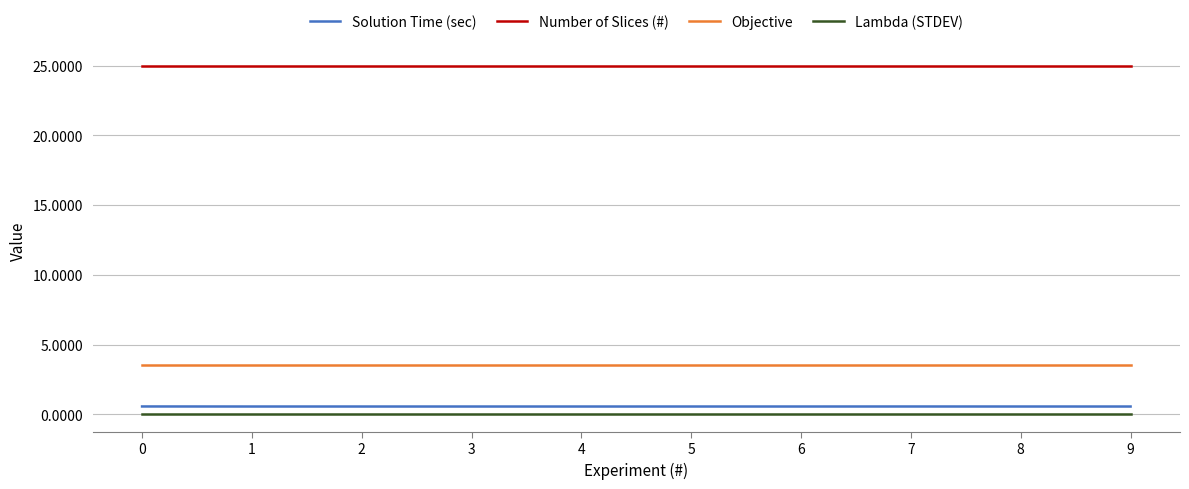

True or false: Lambda (STDEV) and Number of Slices (#) intersect in this chart.

False